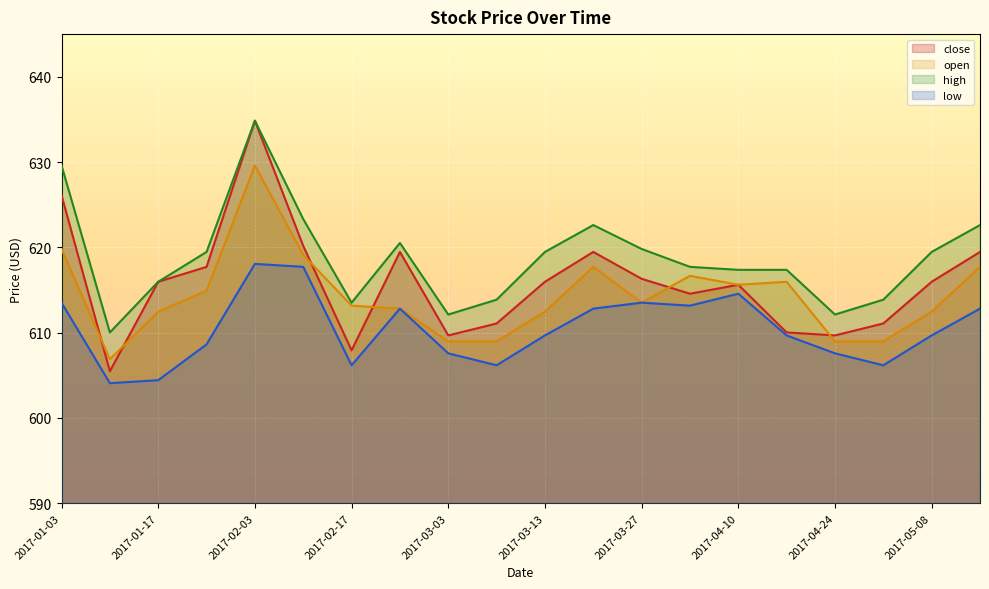

Which series changed the most between 2017-04-10 and 2017-05-08?

low